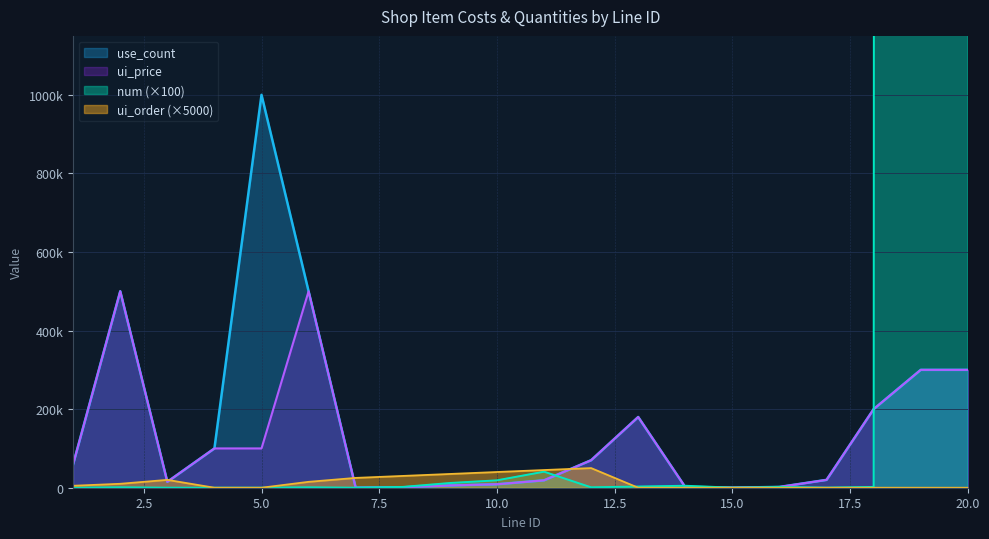

How many times do use_count and ui_order cross each other?

4